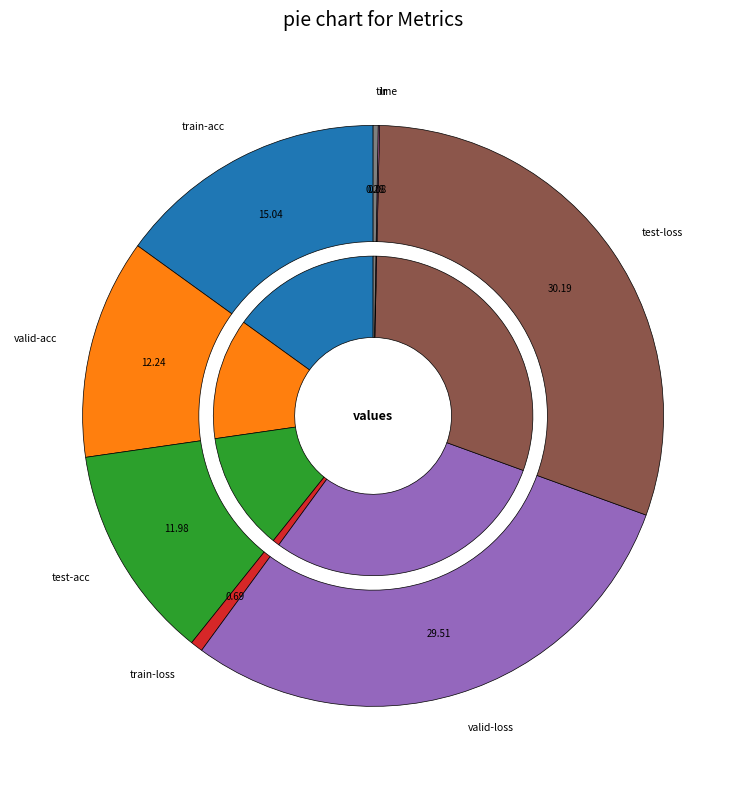

What percentage do valid-acc and valid-loss together represent?

41.7%